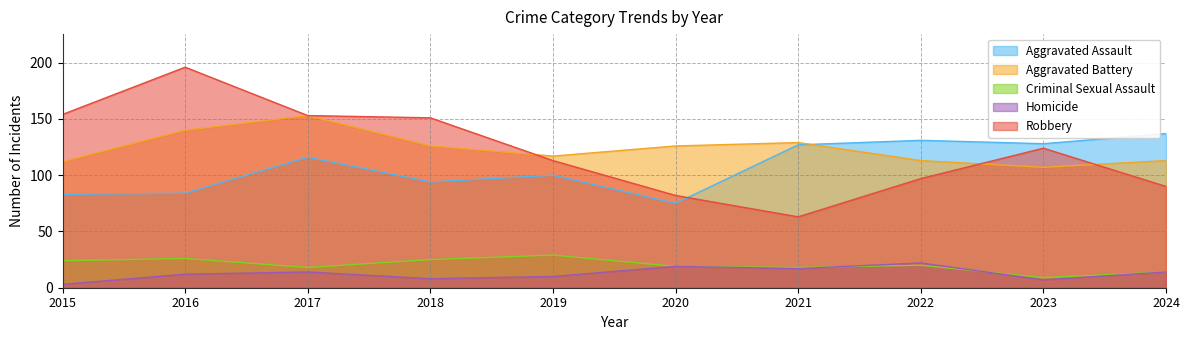

What is the difference between the highest and lowest values at 2024?

123